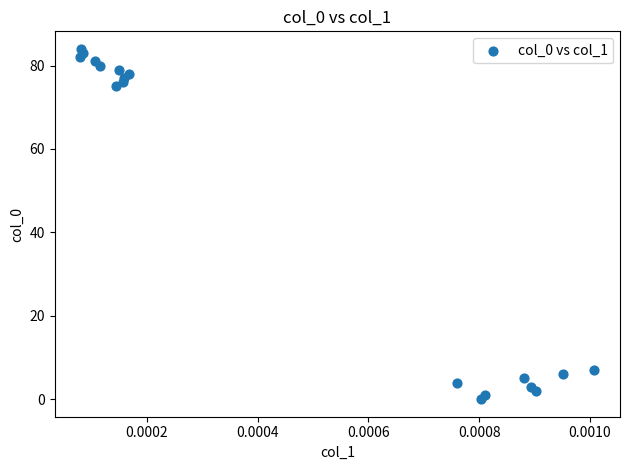

What is the range of Y values (max minus min)?

84